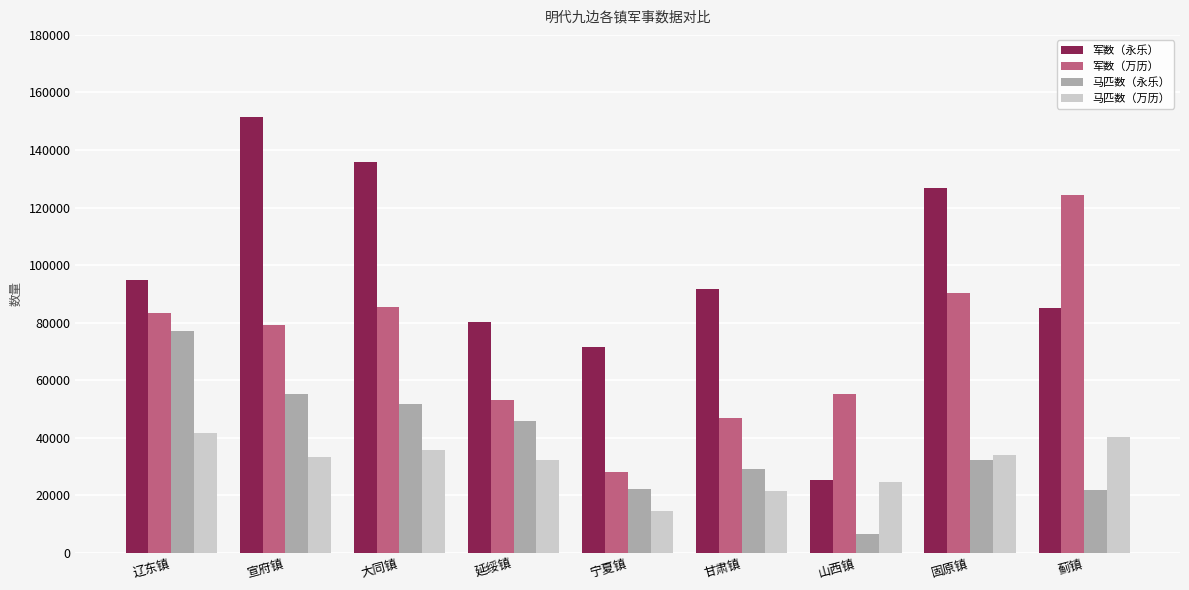

What is the label of the 5th bar from the left?

宁夏镇